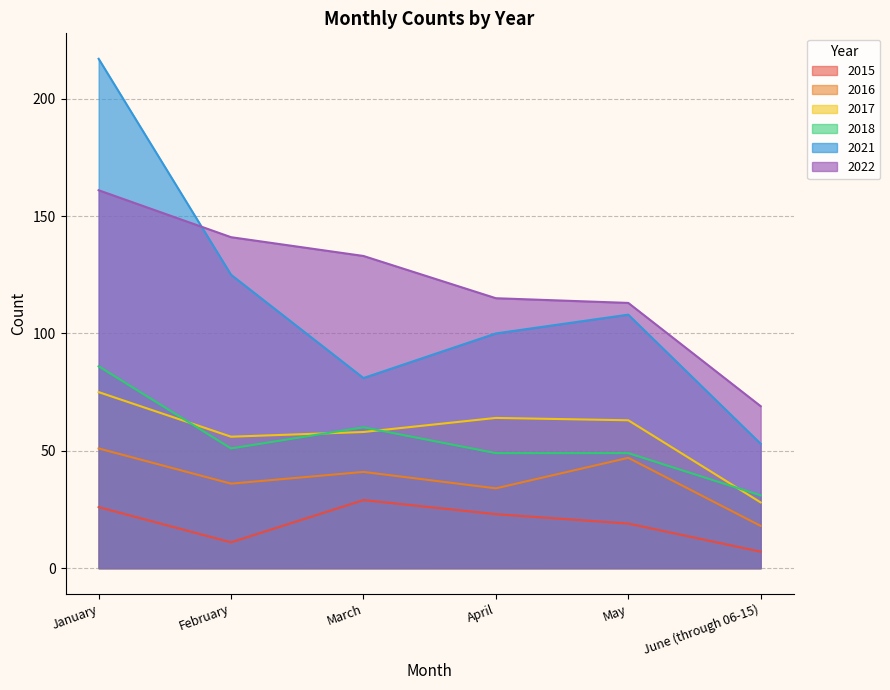

Is the value of 2015 at June (through 06-15) greater than the value of 2018 at April?

No